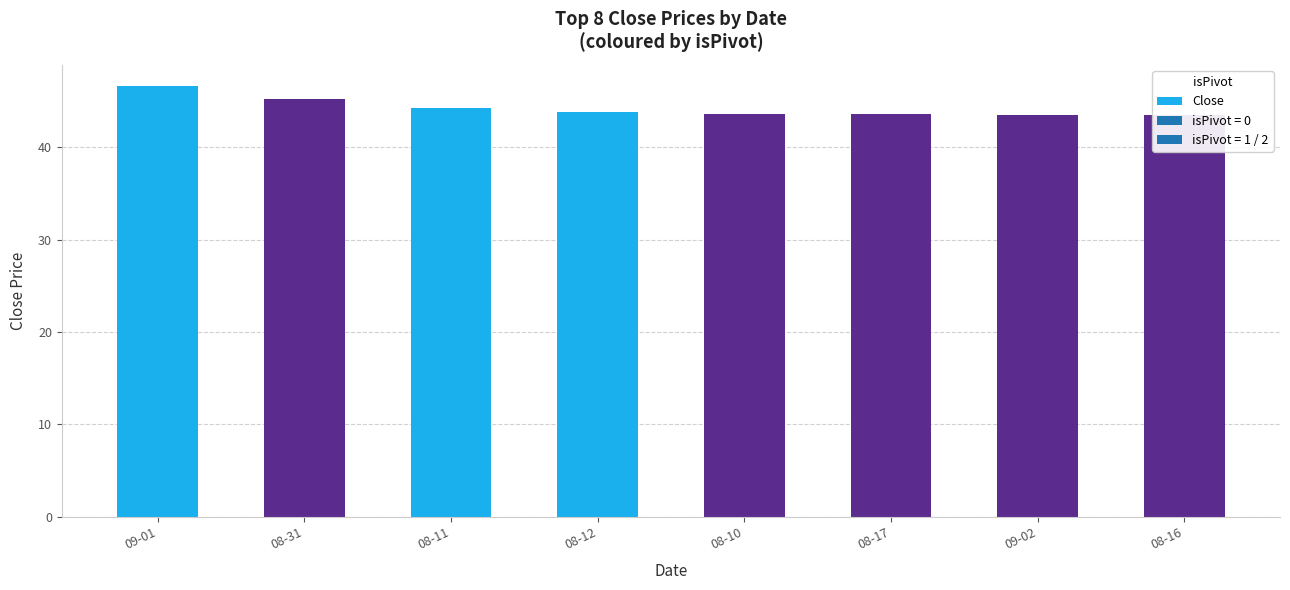

List the labels in order of value, smallest first.

08-16, 09-02, 08-17, 08-10, 08-12, 08-11, 08-31, 09-01